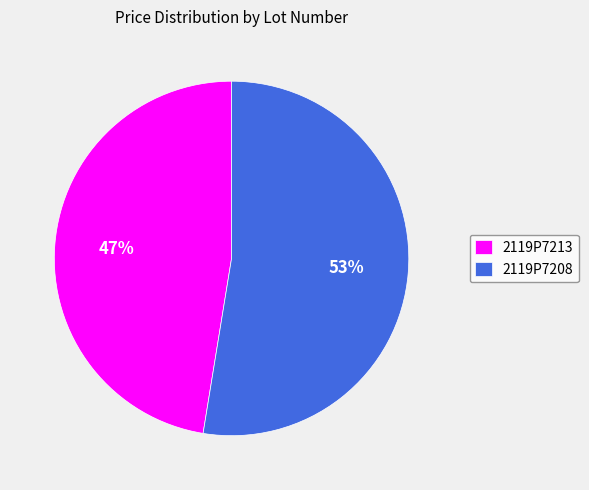

What is the majority slice?

2119P7208